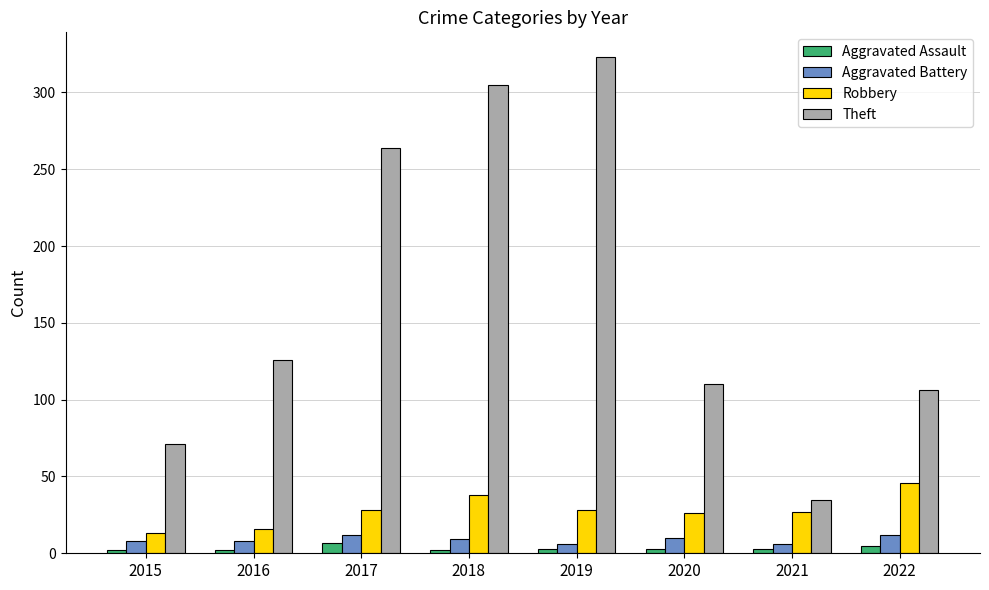

What are all the series names shown in the legend?

Aggravated Assault, Aggravated Battery, Robbery, Theft